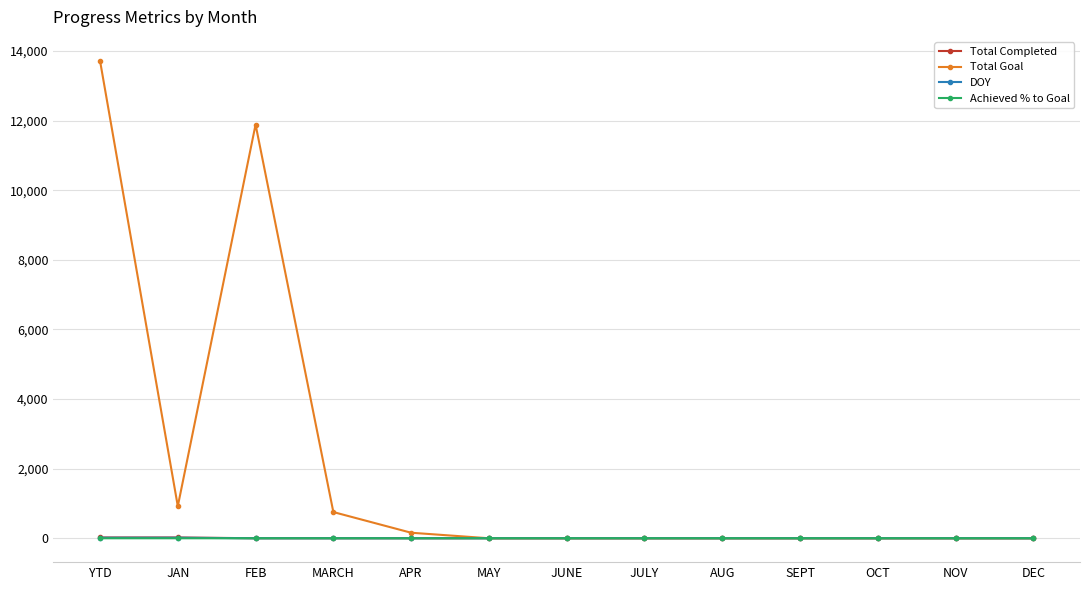

Which label corresponds to the largest value in the chart?

YTD